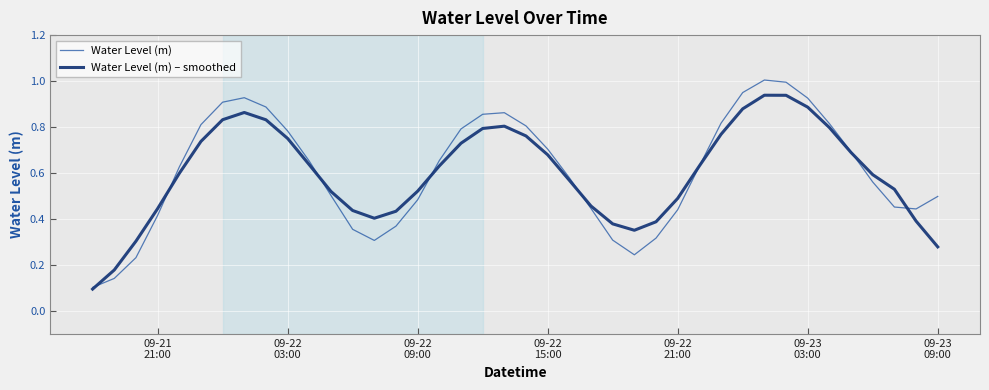

Rank the series by their maximum value, from lowest to highest.

Water Level (m) – smoothed, Water Level (m)